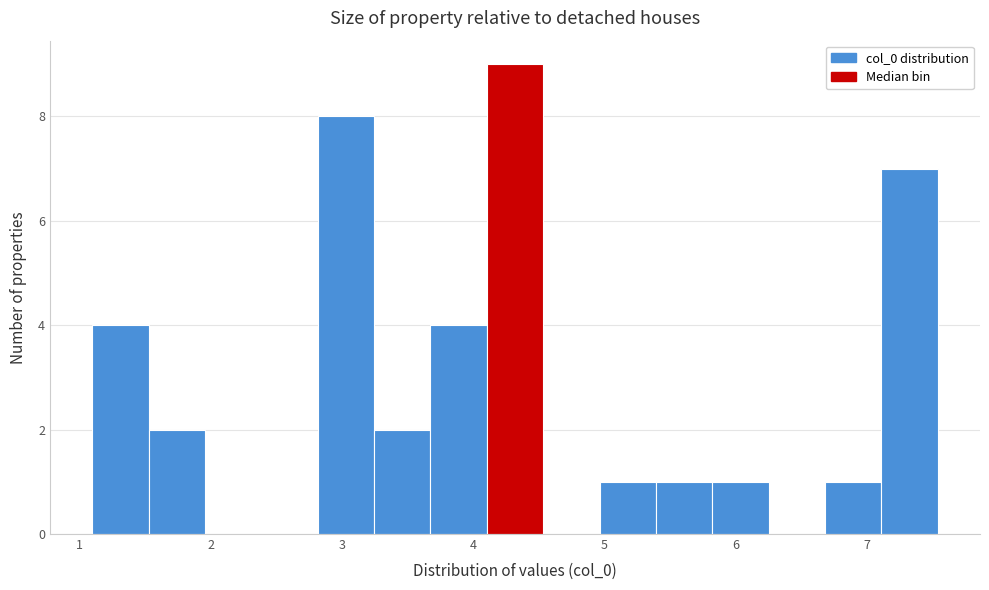

Over which range of the x-axis is the bar tallest?

4.1 to 4.5